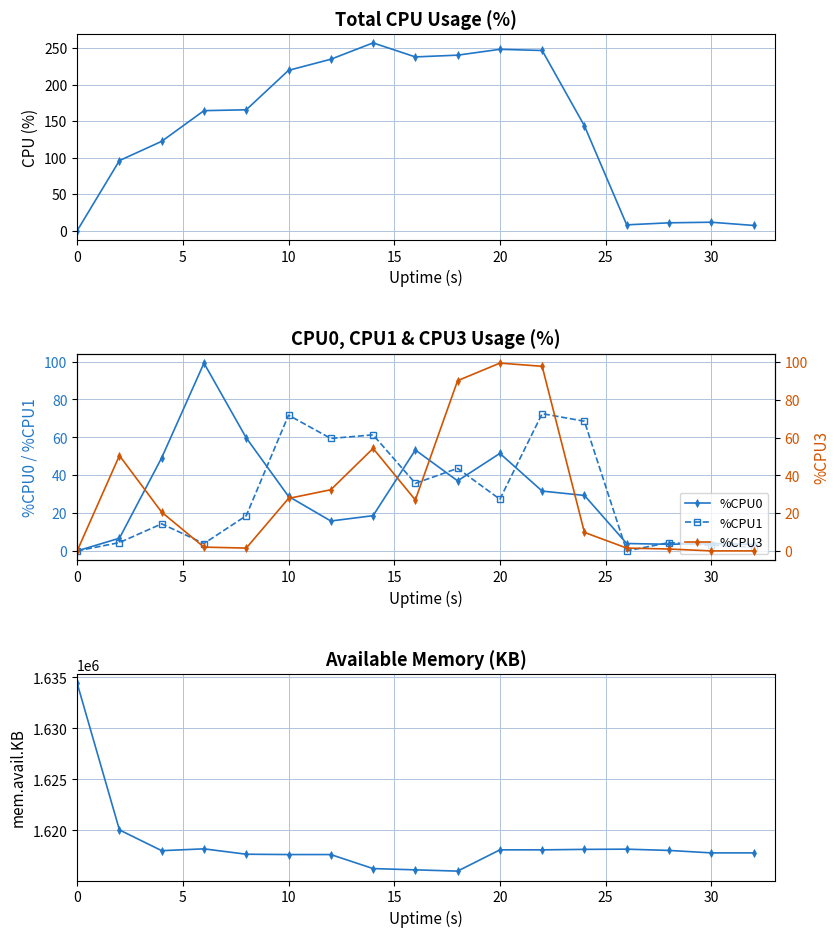

True or false: %CPU0 has more than 0 interior local peaks.

True